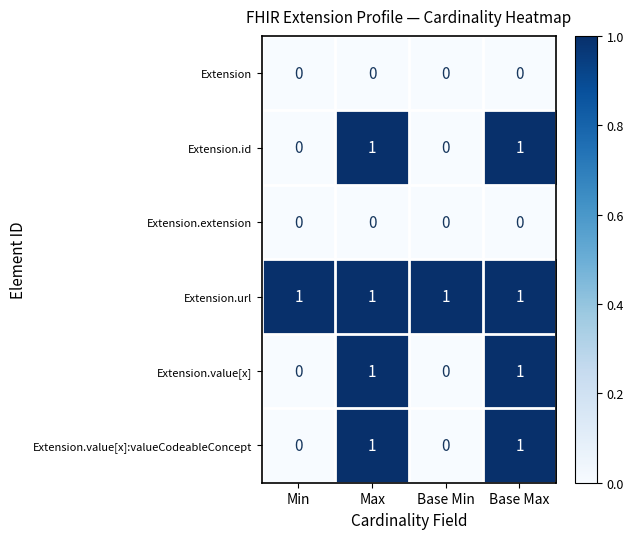

How many categories are shown in the chart?

4